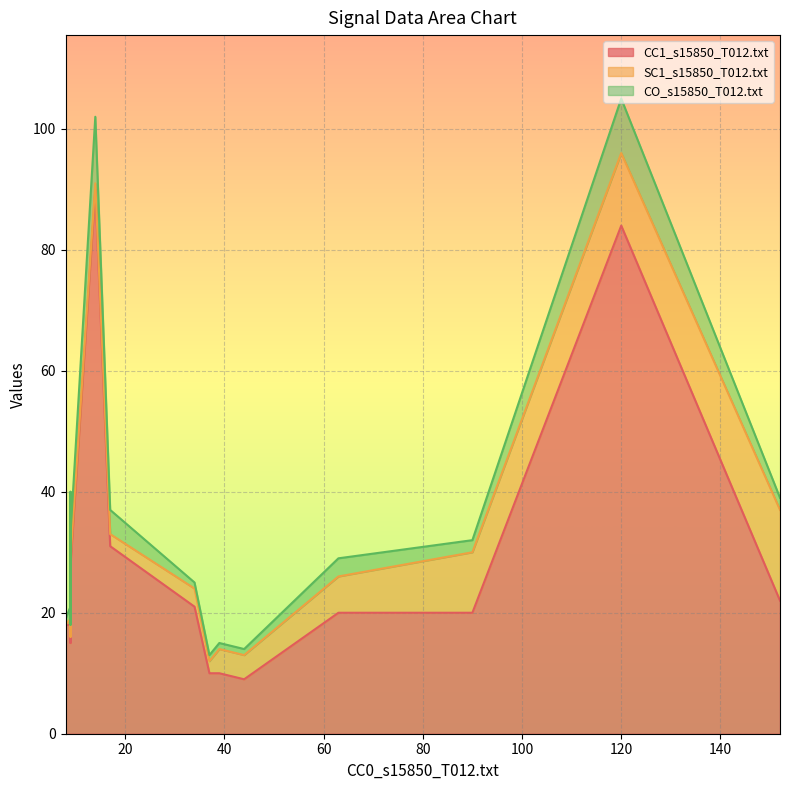

How many lines are shown in the chart?

3